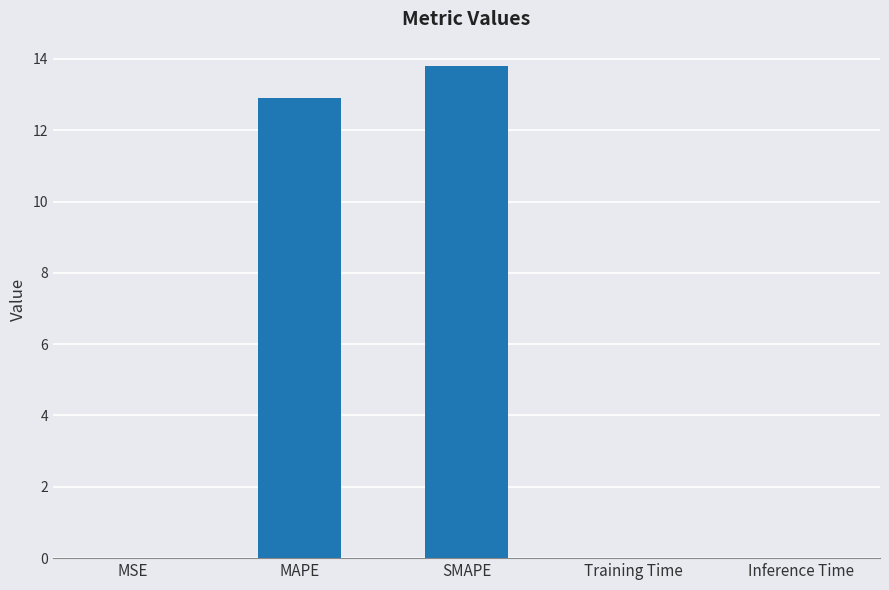

The value at MAPE is 12.9. True or false?

True